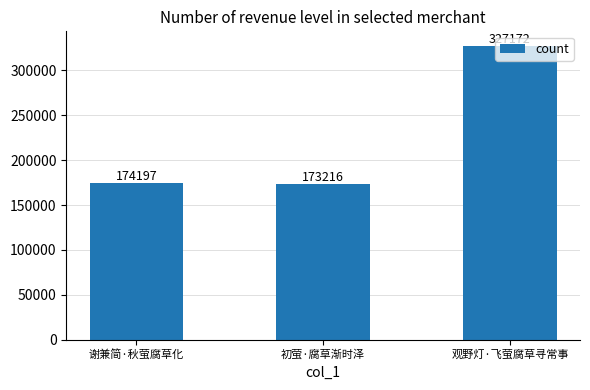

The value at 观野灯·飞萤腐草寻常事 is 505290. True or false?

False